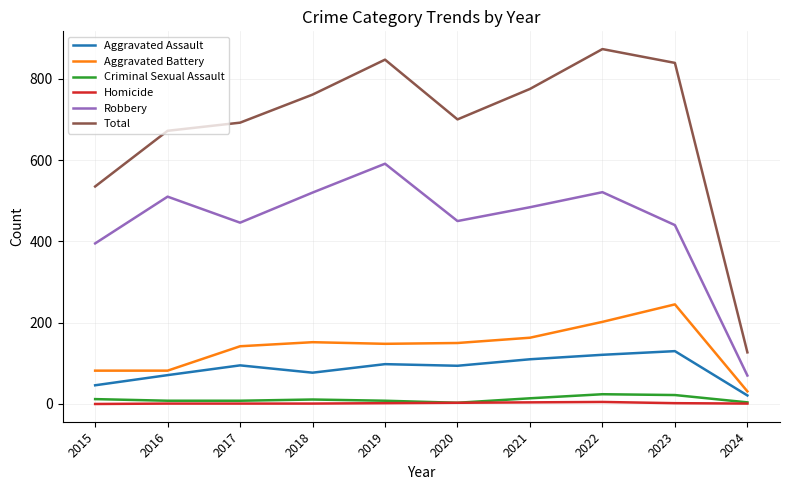

What is the sum of all Homicide values?

20